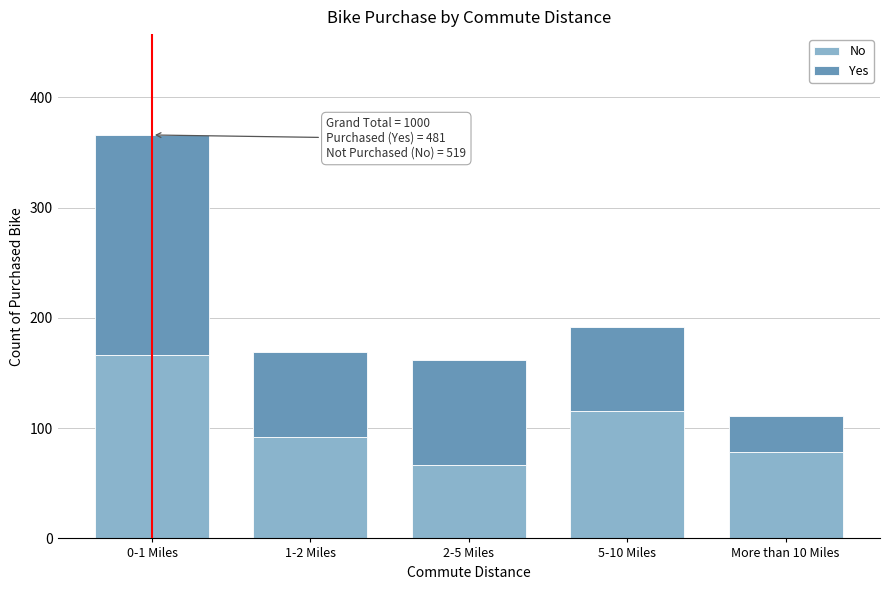

Reading left to right, list the values for the No series.

0-1 Miles=166	1-2 Miles=92	2-5 Miles=67	5-10 Miles=116	More than 10 Miles=78